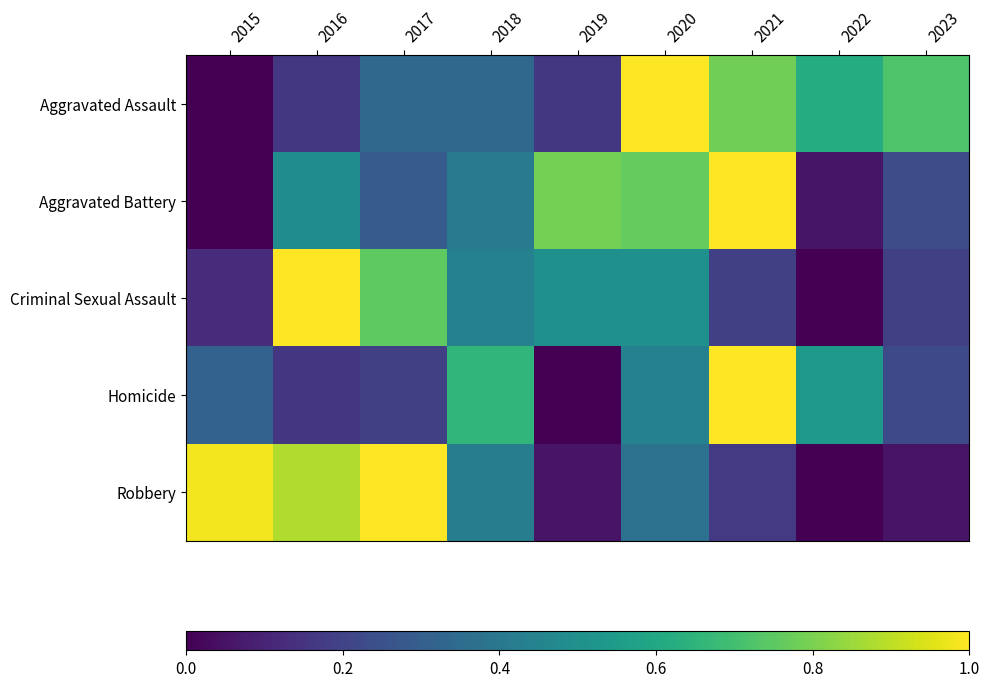

Rank the series at 2022 from highest to lowest value.

Aggravated Assault, Homicide, Aggravated Battery, Criminal Sexual Assault, Robbery